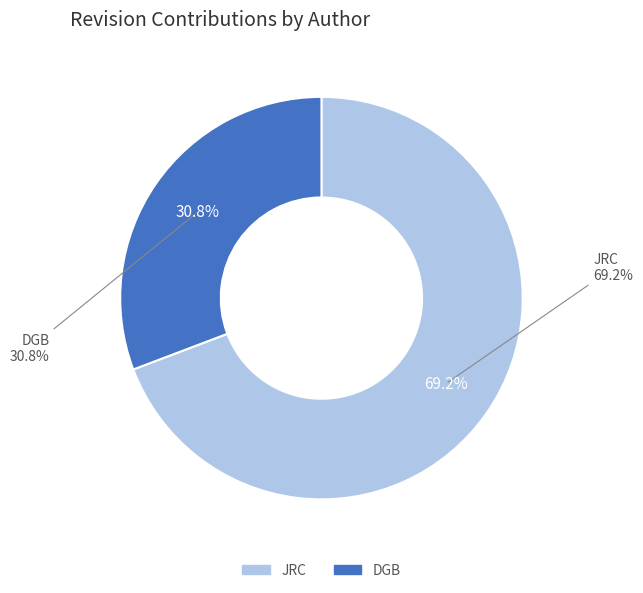

What portion of the pie excludes JRC?

30.8%